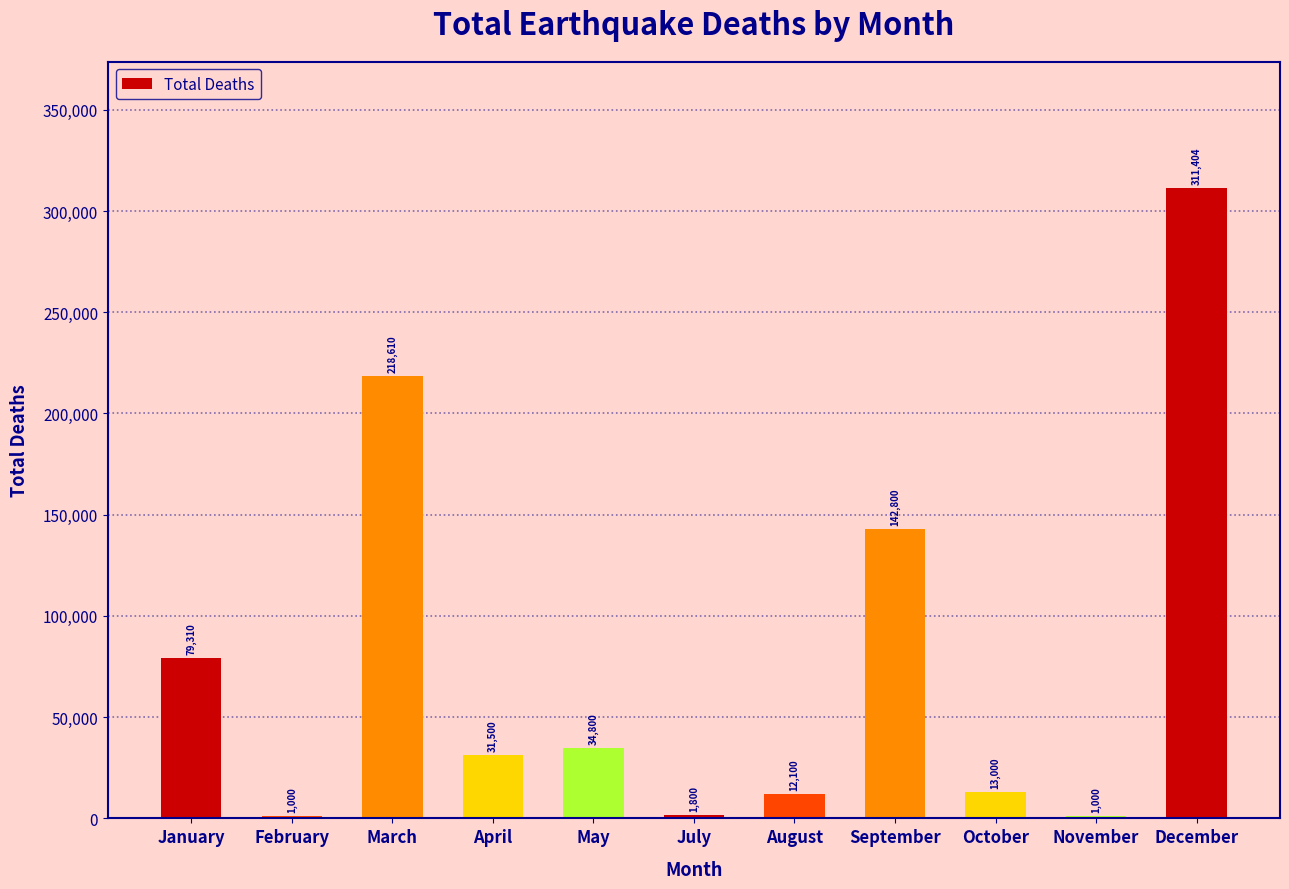

Reading right to left, transcribe all the data shown in this chart.

311404	1000	13000	142800	12100	1800	34800	31500	218610	1000	79310